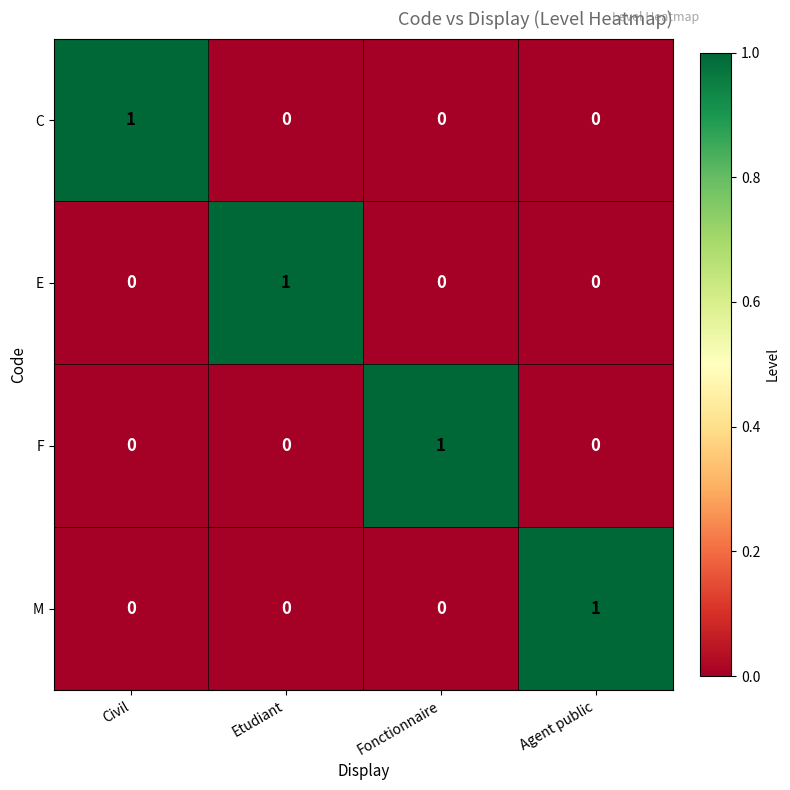

Count the E values in the range 0 to 1.

4